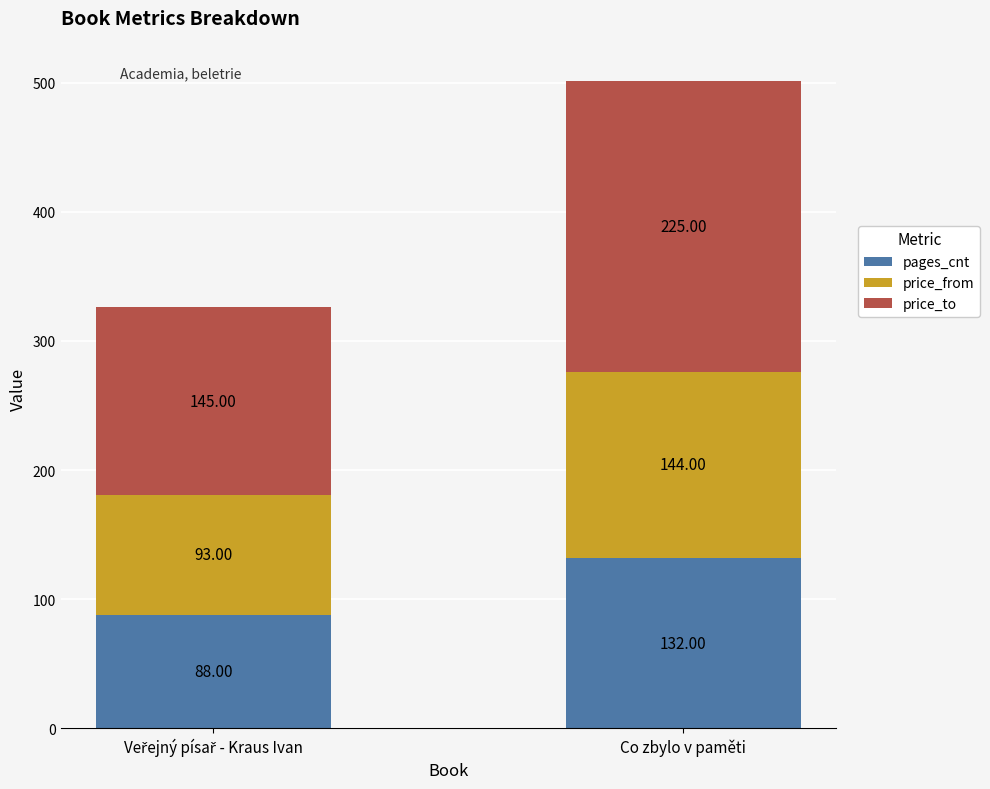

Which category has the highest value in the pages_cnt series?

Co zbylo v paměti